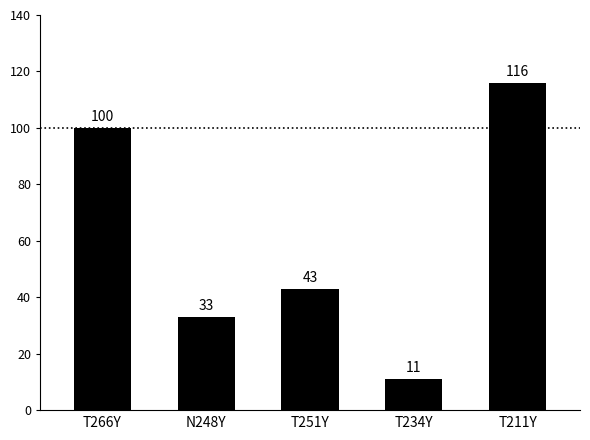

What is the ratio of the value at T211Y to the value at N248Y?

3.5